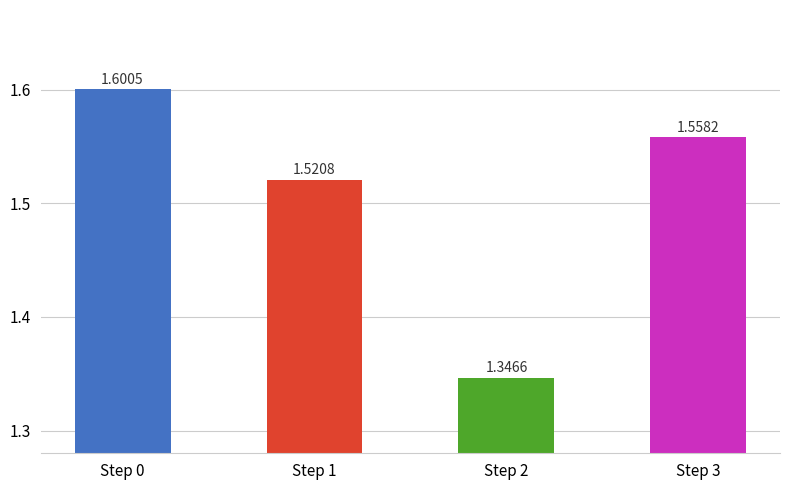

What is the change in value from Step 0 to Step 2?

-0.3